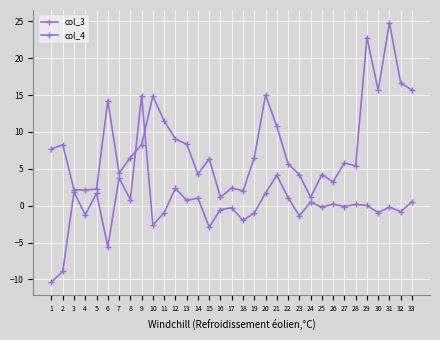

At which category does col_3 reach its first local peak?

3